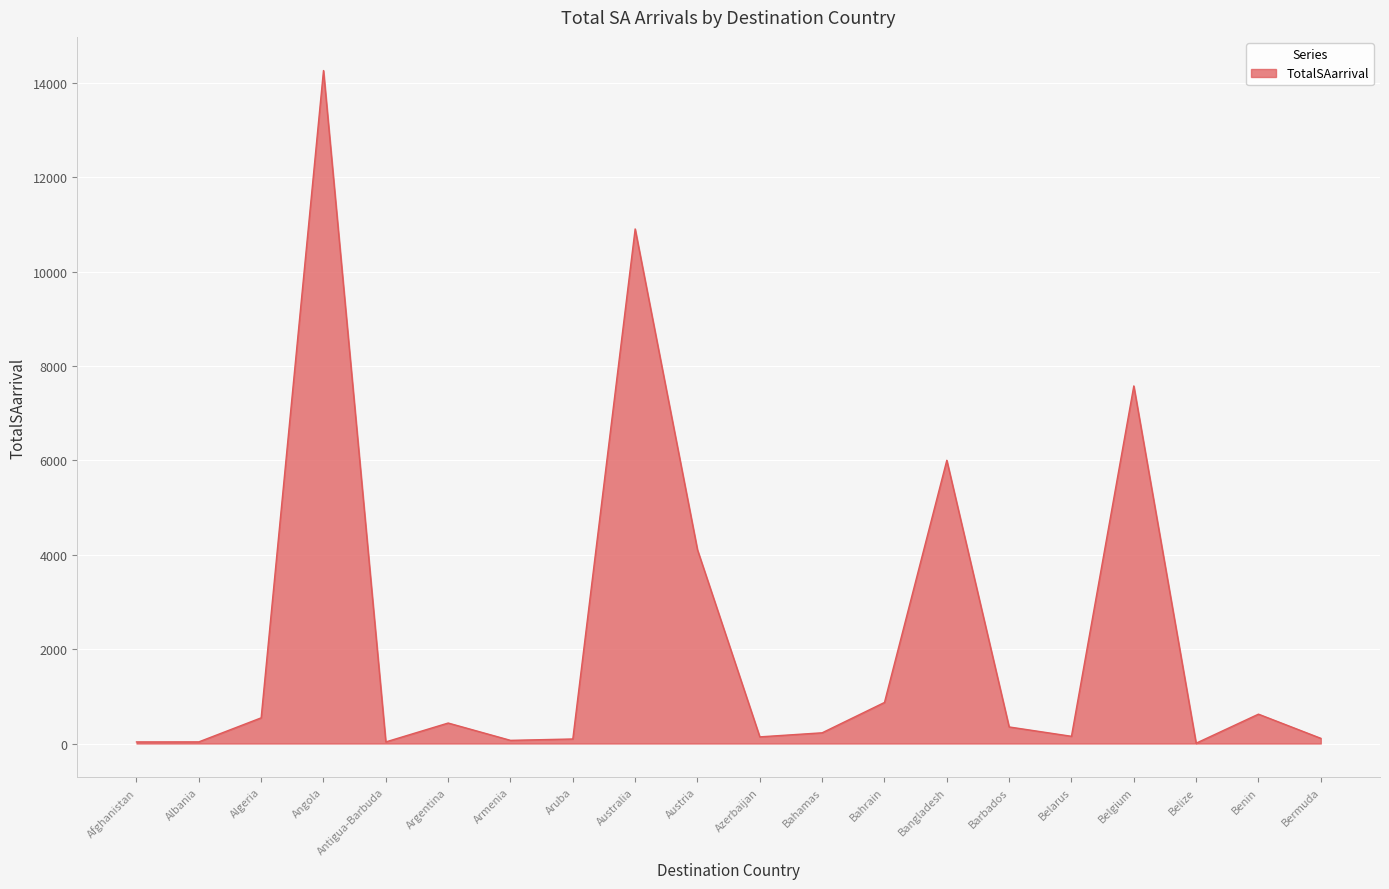

What is the difference between the values at Bangladesh and Bermuda?

5891